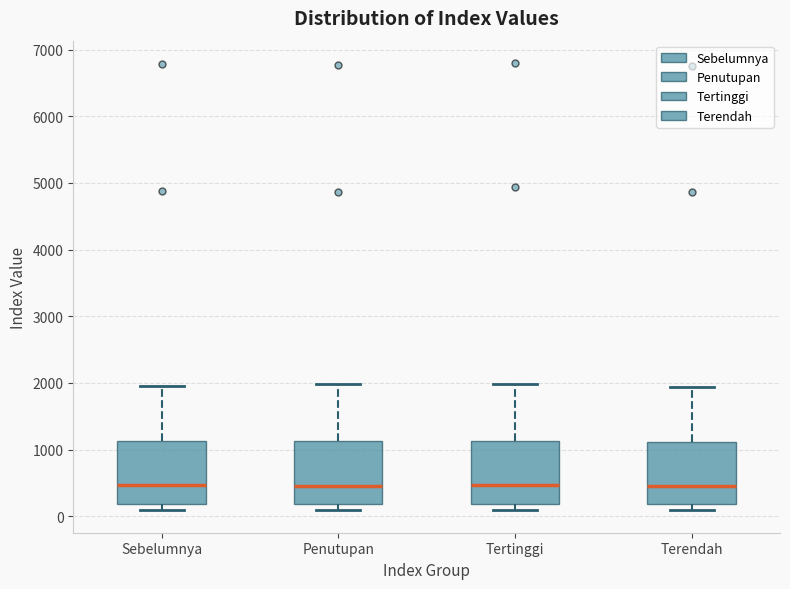

Reading left to right, transcribe this box plot: for each box, give where its median line is, the range the box spans, and where its two whiskers end, as read against the y-axis. The values are not printed on the chart, so give them approximately, as read against the axis.

Sebelumnya: median 500, box 200 to 1100, whiskers 100 to 2000
Penutupan: median 500, box 200 to 1100, whiskers 100 to 2000
Tertinggi: median 500, box 200 to 1100, whiskers 100 to 2000
Terendah: median 500, box 200 to 1100, whiskers 100 to 1900